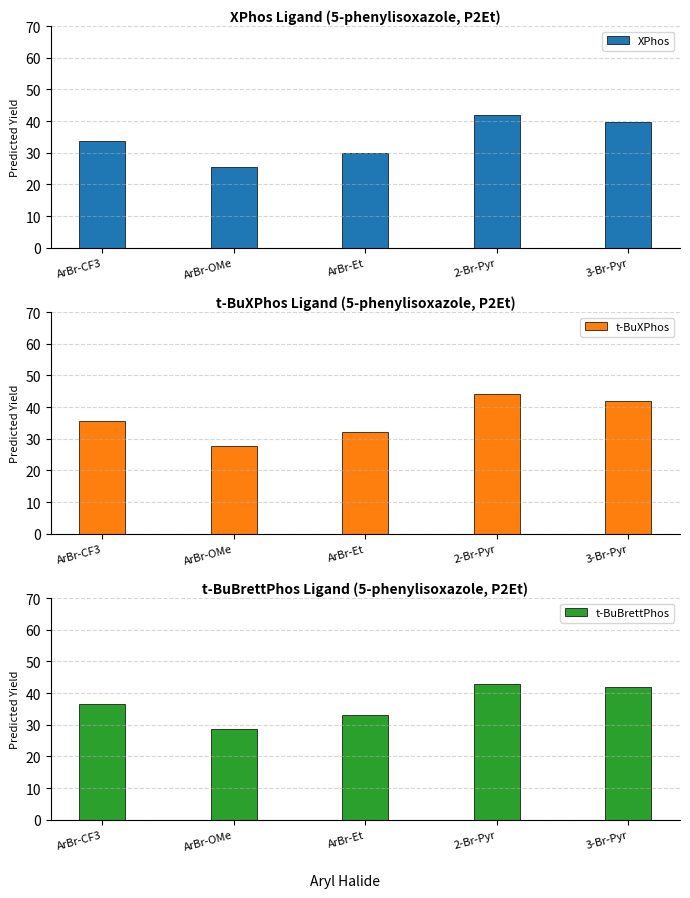

Which label corresponds to the smallest value in the chart?

ArBr-OMe